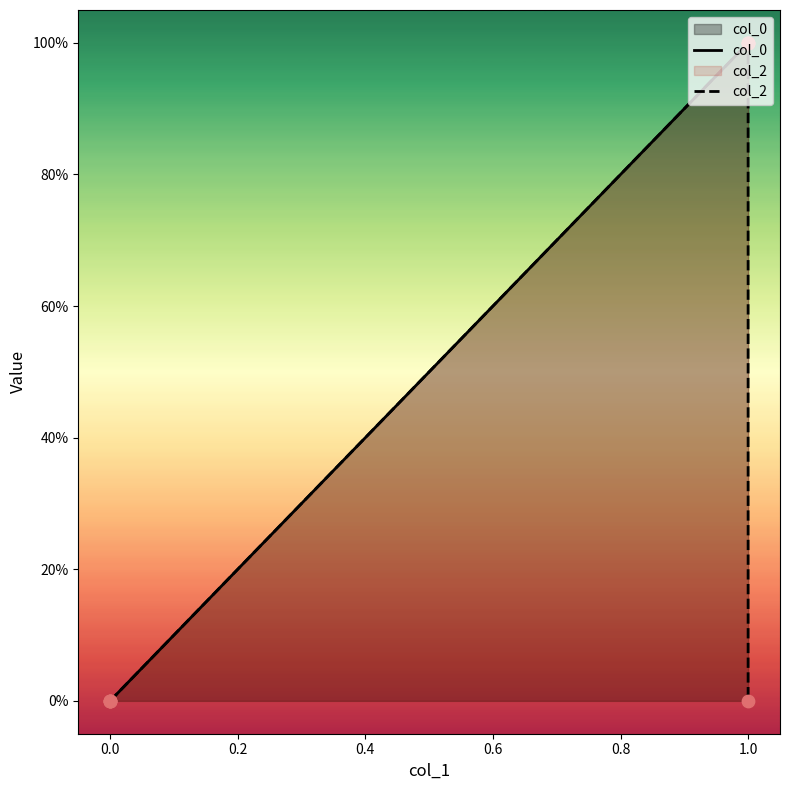

Which series has the largest total across all categories?

col_0